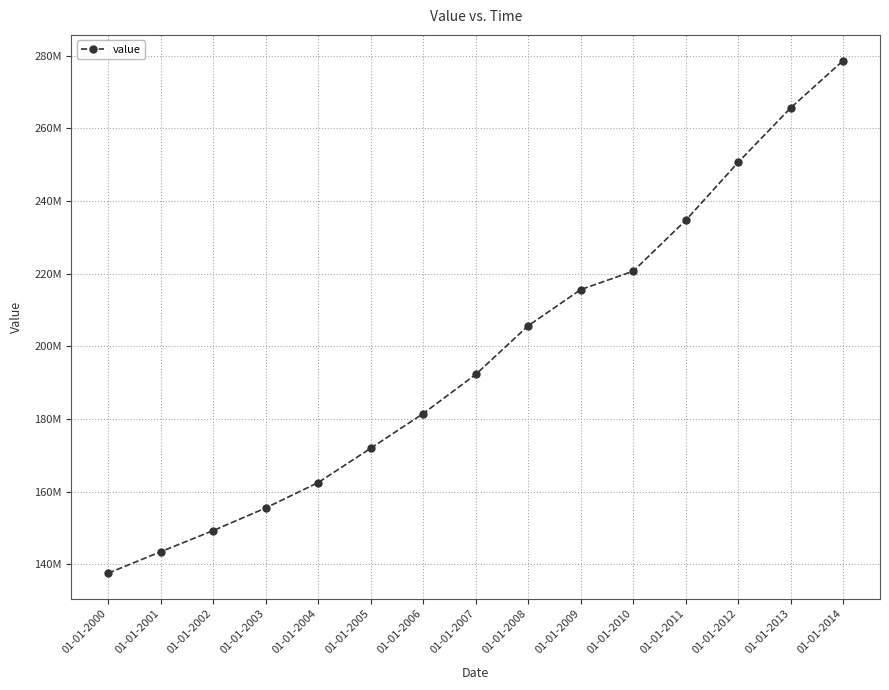

Reading left to right, list all the values displayed in this chart.

137529140.9	143435401.0	149252094.4	155488501.6	162487963.6	171927244.2	181483845.6	192257564.7	205667887.3	215618018.8	220690380.1	234693824.8	250696410.4	265677545.7	278704487.3